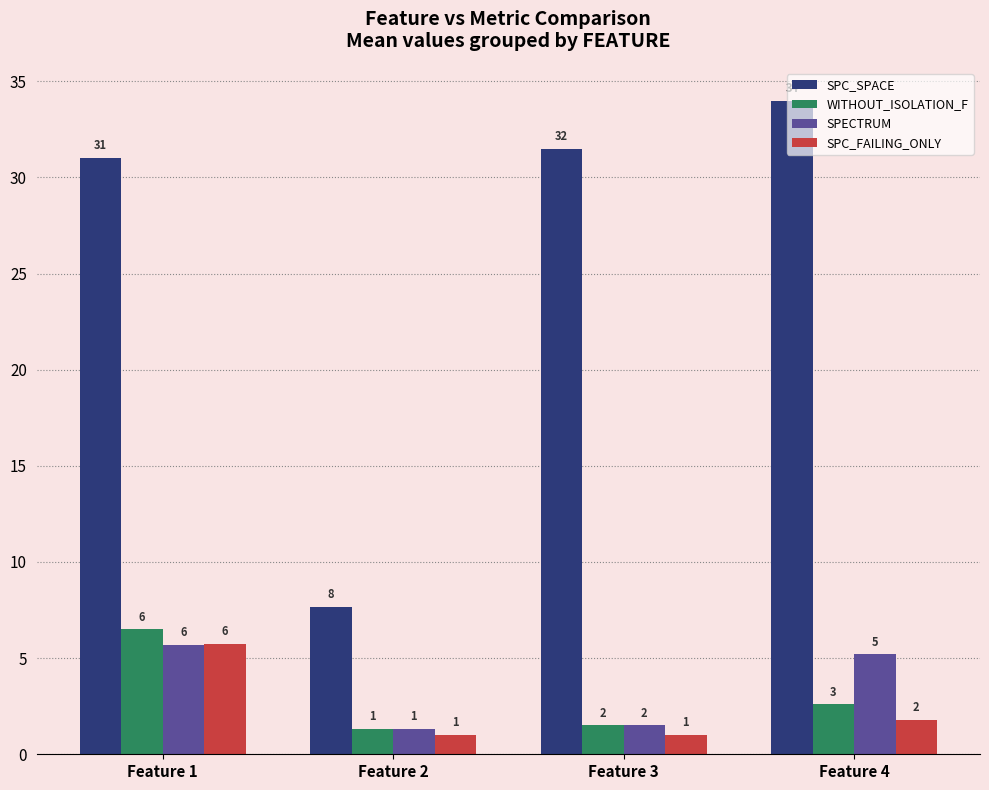

What is the average value of the SPC_SPACE series?

26.0